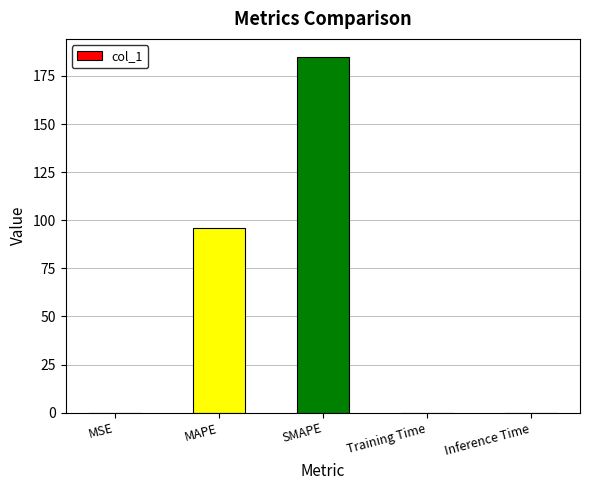

What is the approximate value at MAPE?

96.1